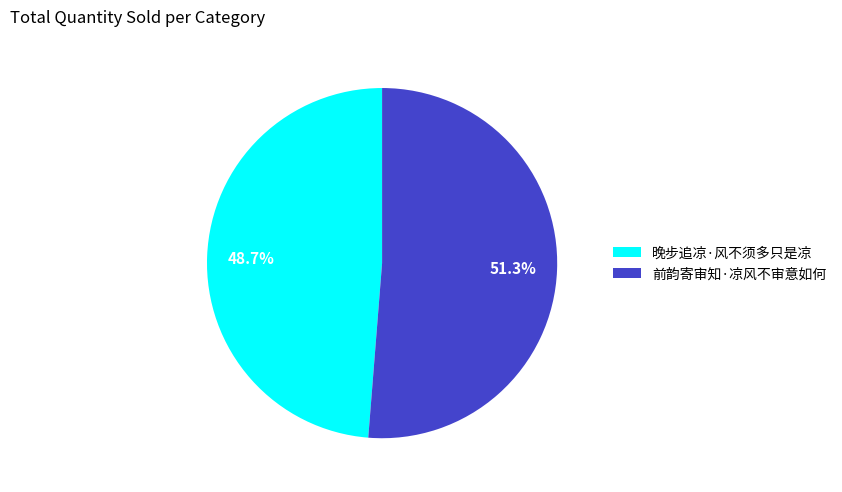

Combined, do 晚步追凉·风不须多只是凉 and 前韵寄审知·凉风不审意如何 account for over 50%?

Yes